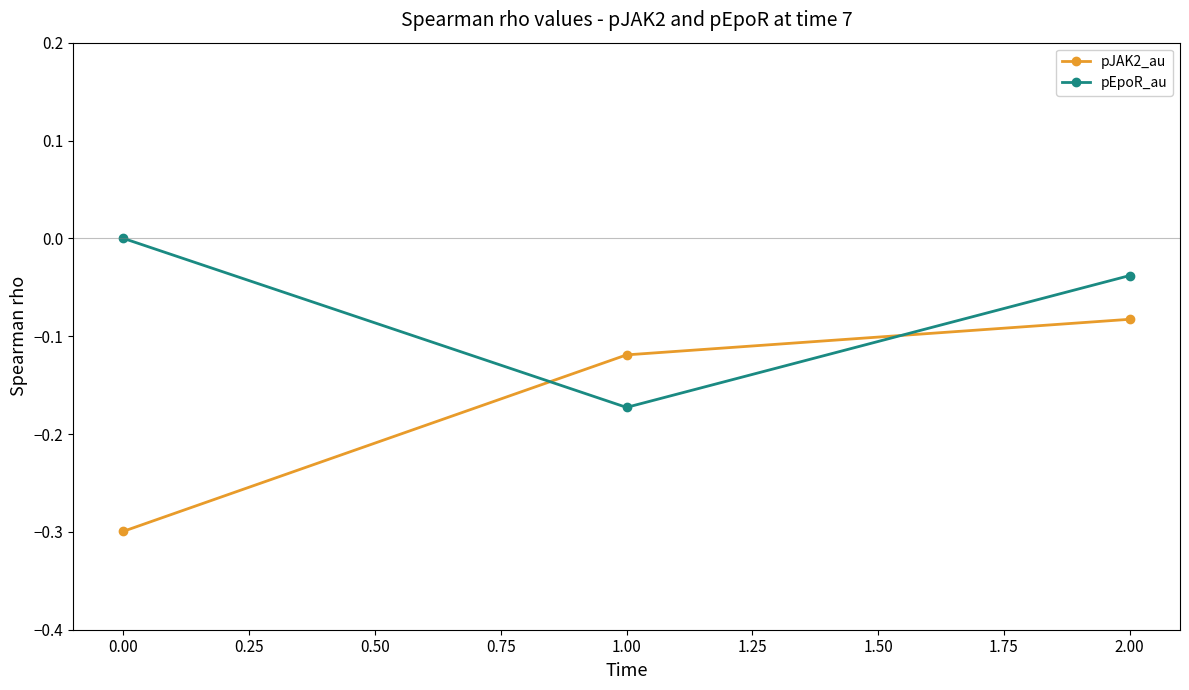

Does the chart have visible grid lines?

No